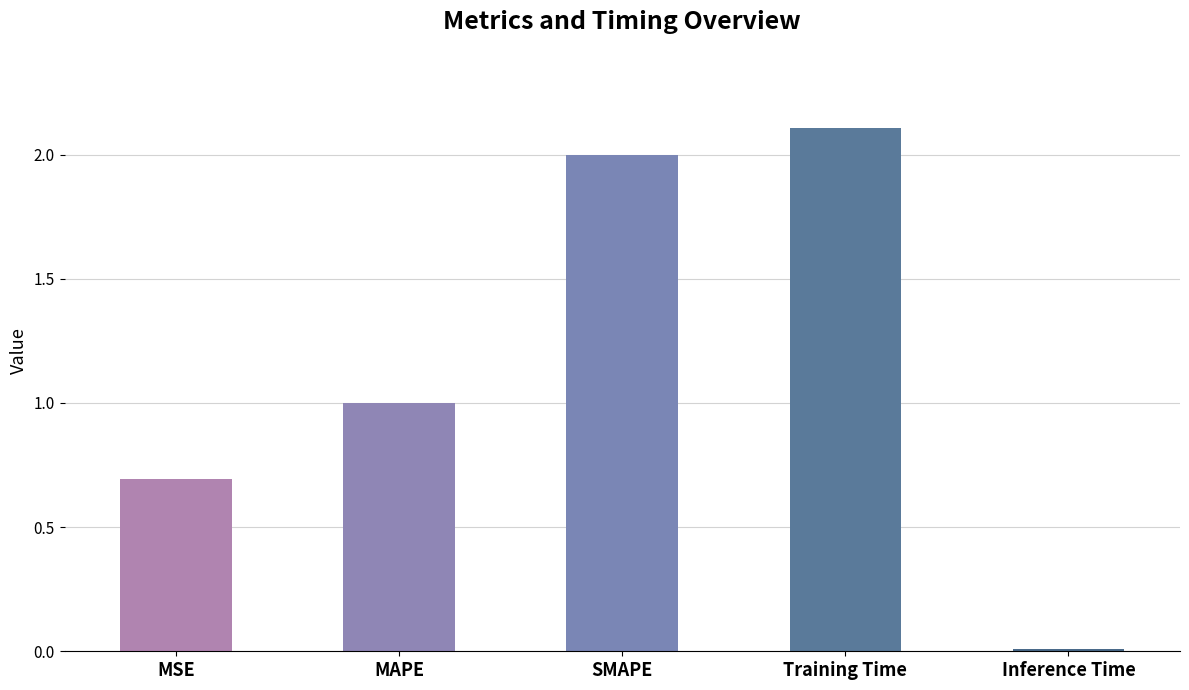

Which category has the lowest value across all series?

Inference Time